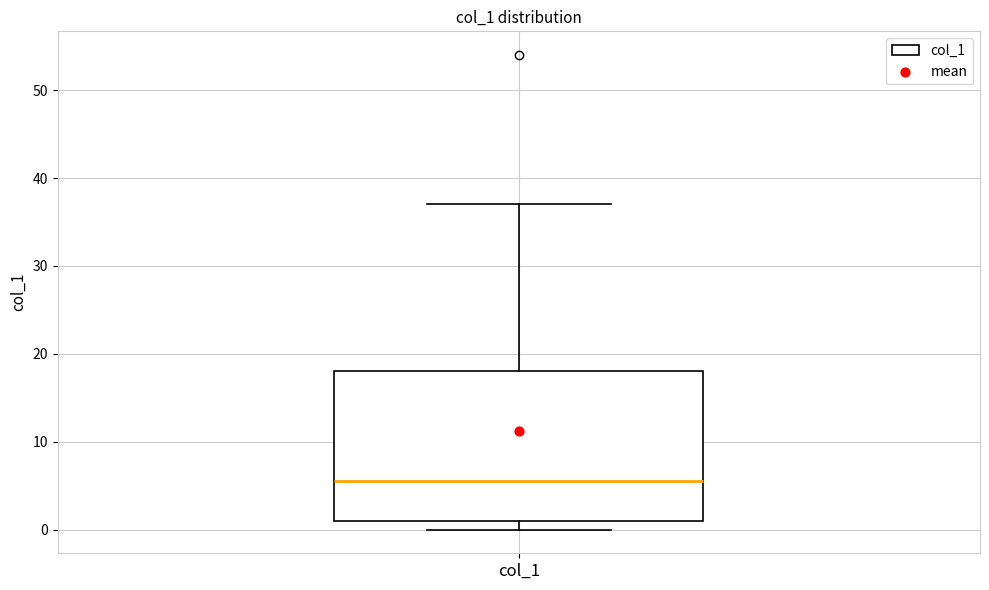

Transcribe this box plot: give where the median line is, the range the box spans, and where the two whiskers end, as read against the y-axis. The values are not printed on the chart, so give them approximately, as read against the axis.

median 6, box 1 to 18, whiskers 0 to 37